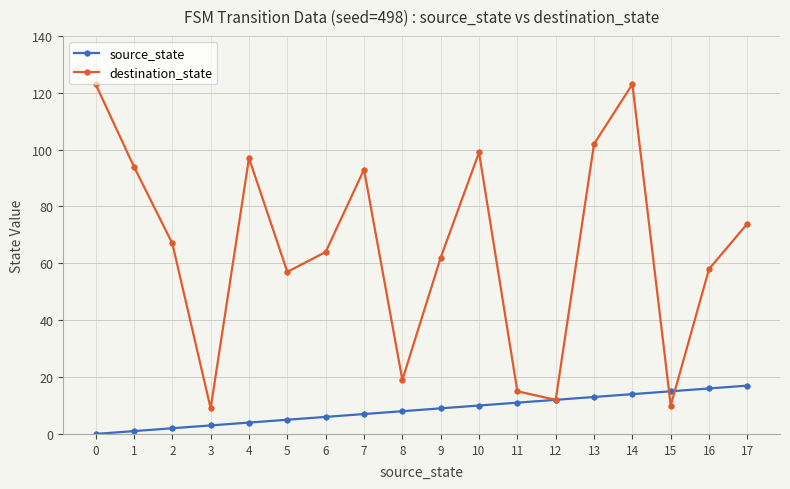

Which series changed the most between 4 and 11?

destination_state